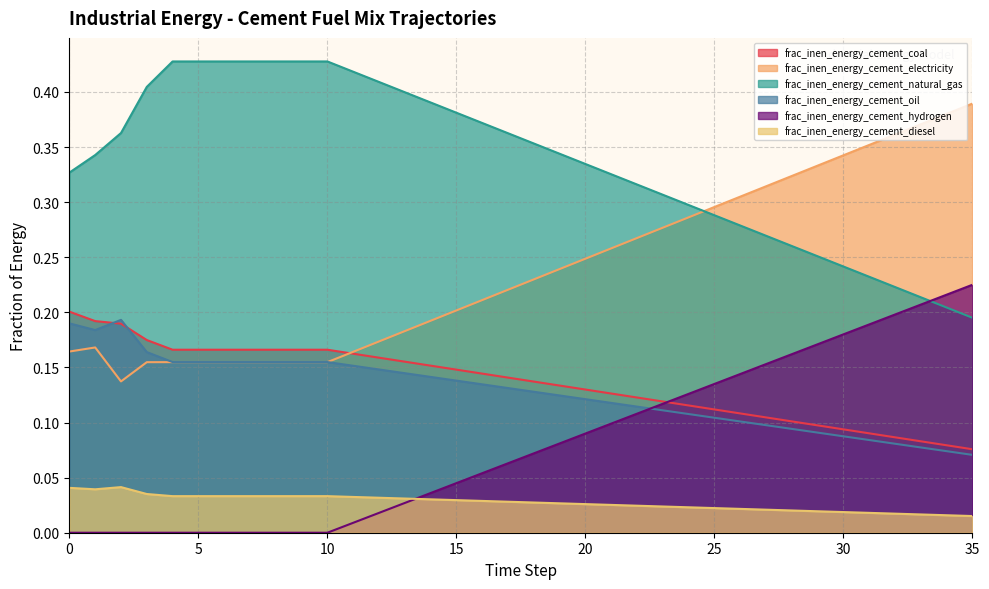

Which series has the largest range (max minus min)?

frac_inen_energy_cement_electricity